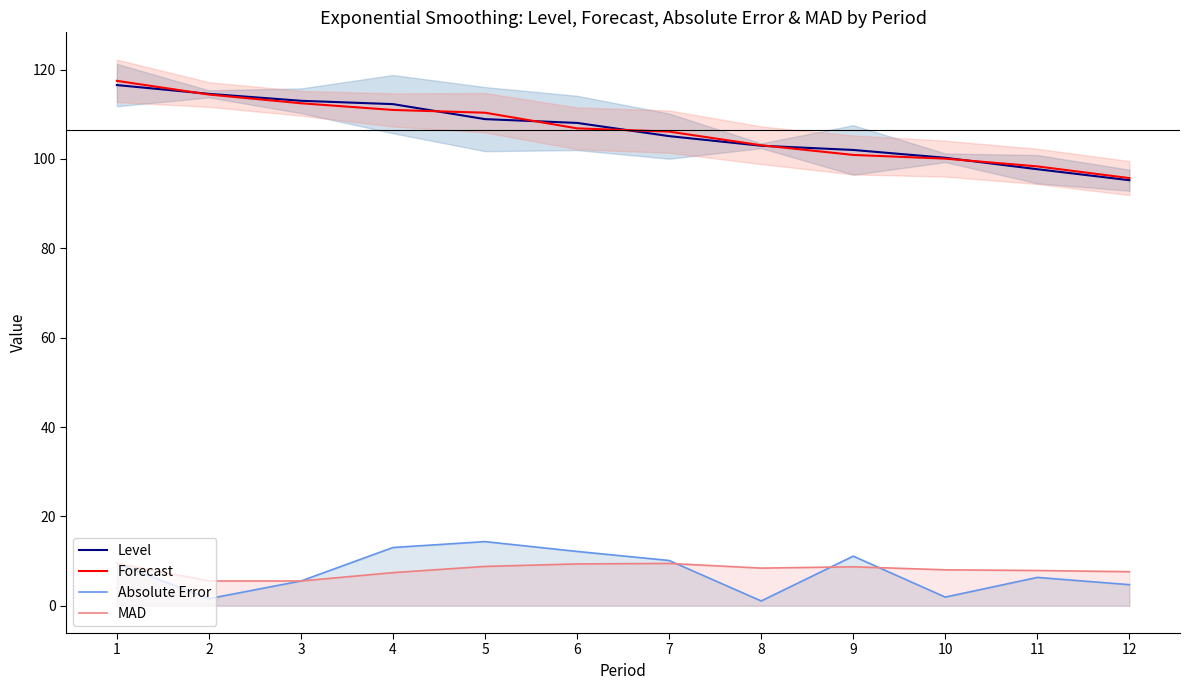

What is the difference between the second highest and minimum values in the MAD series?

3.9